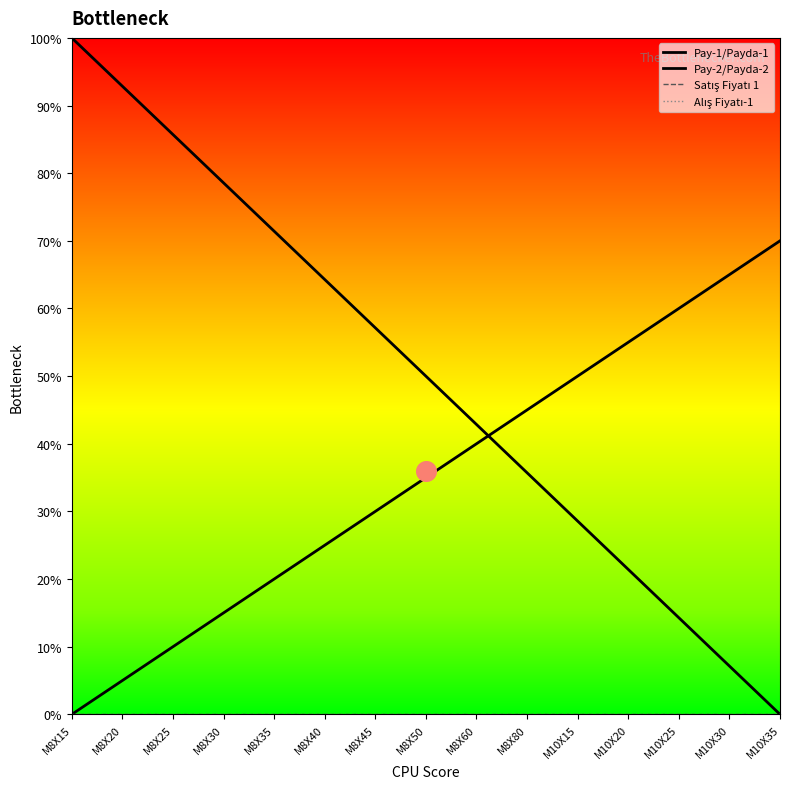

Which series reaches the maximum Y coordinate?

Pay-1/Payda-1